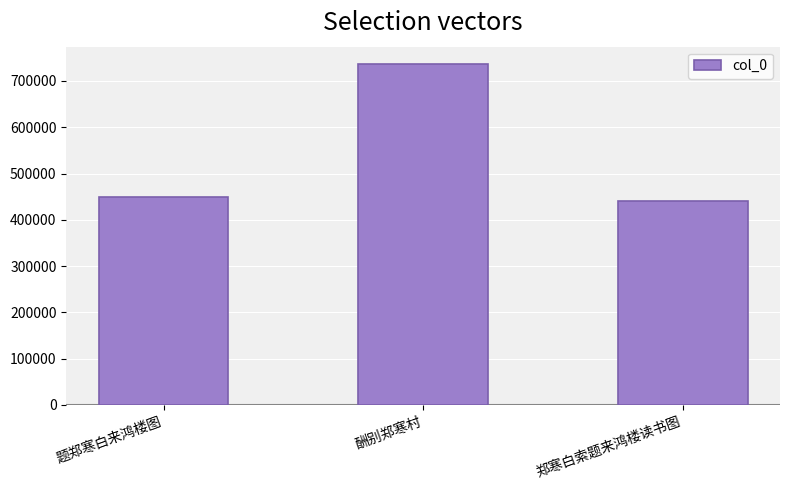

Reading left to right, extract all data points from this chart.

题郑寒白来鸿楼图=448829	酬别郑寒村=737252	郑寒白索题来鸿楼读书图=441077